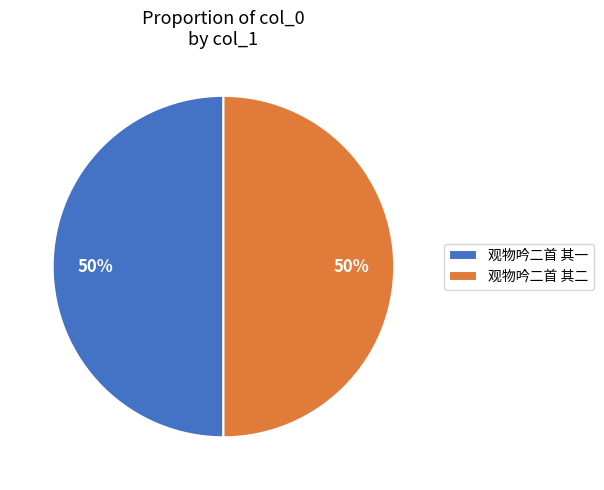

To the nearest percent, what portion does 观物吟二首 其一 represent?

50%